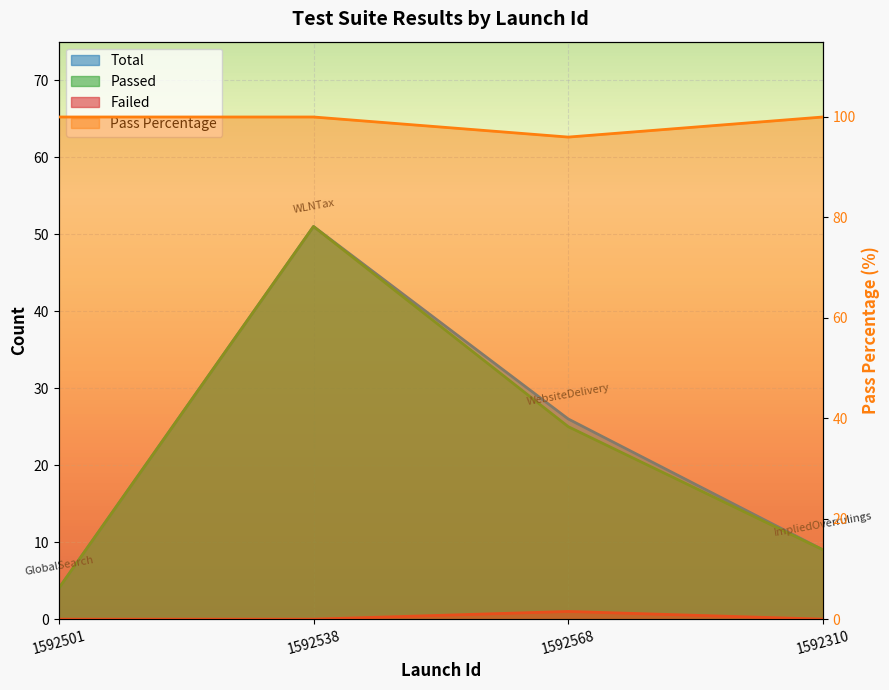

Which category has the lowest value in the Failed series?

1592501